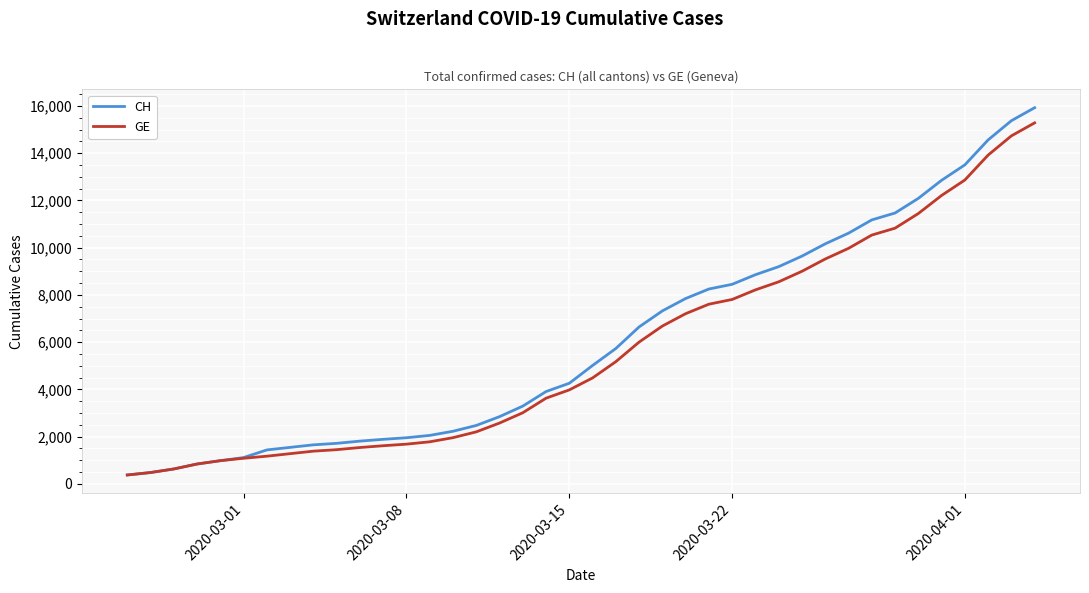

Which series has the largest total across all categories?

CH